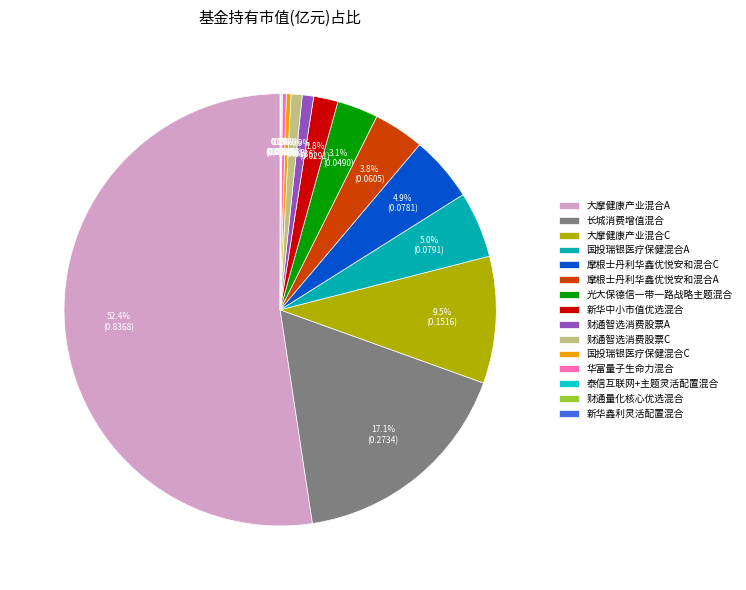

Which category accounts for the majority?

大摩健康产业混合A